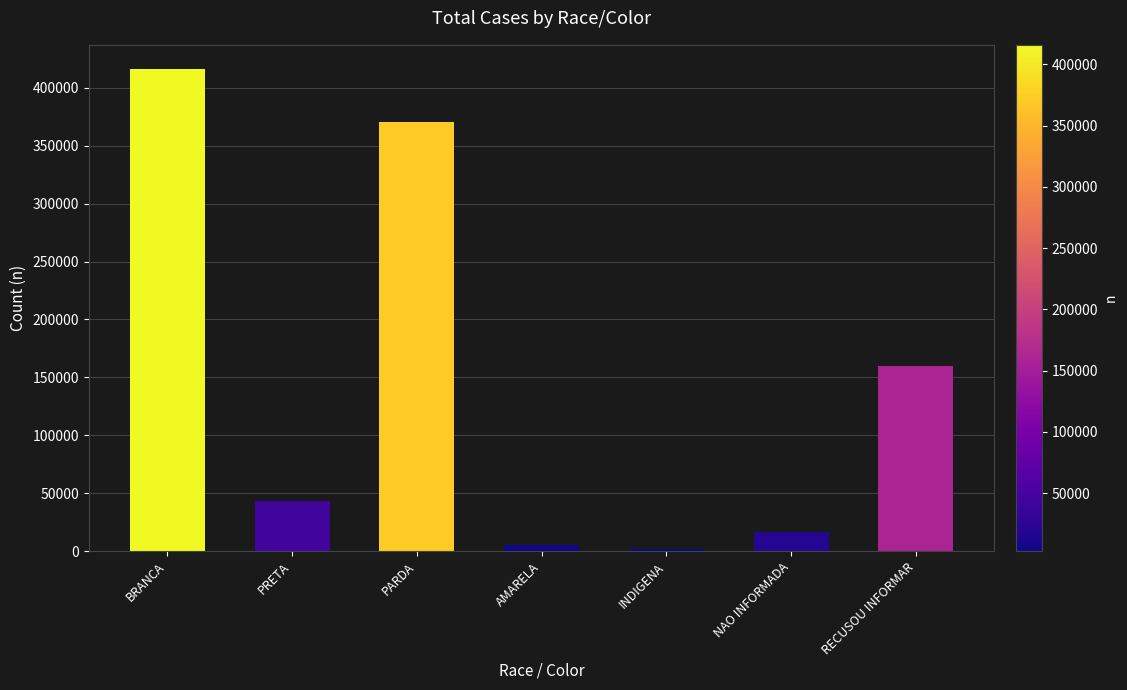

How many data points are less than 43630?

3